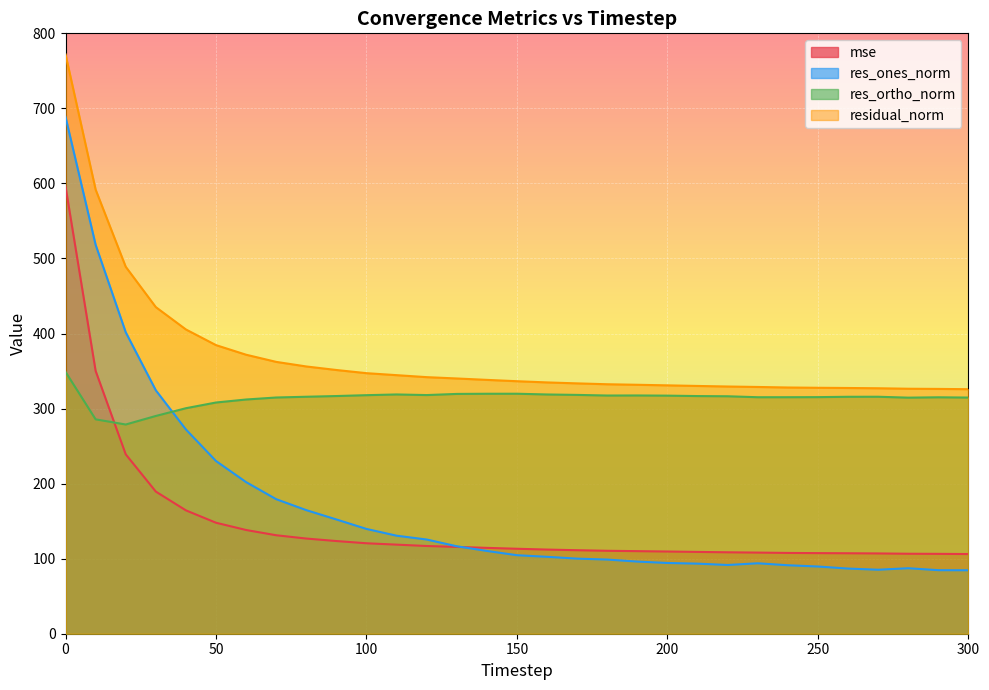

Which series changed the most between 180 and 300?

res_ones_norm